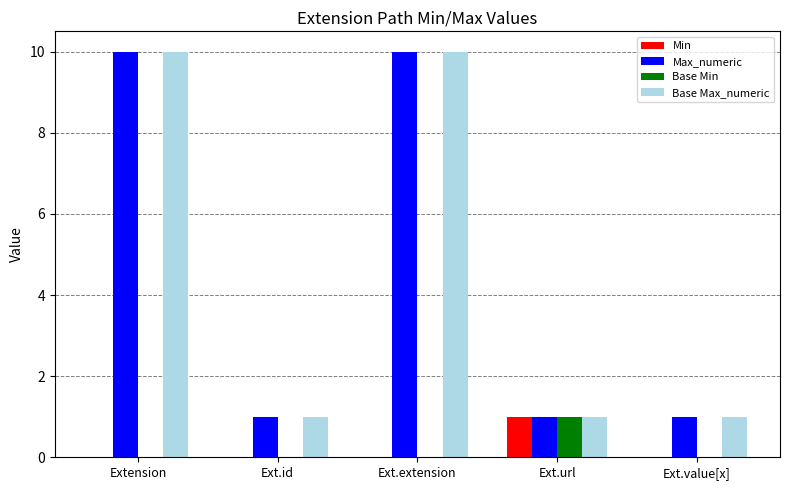

What is the spread (max minus min) of values at Ext.id?

1